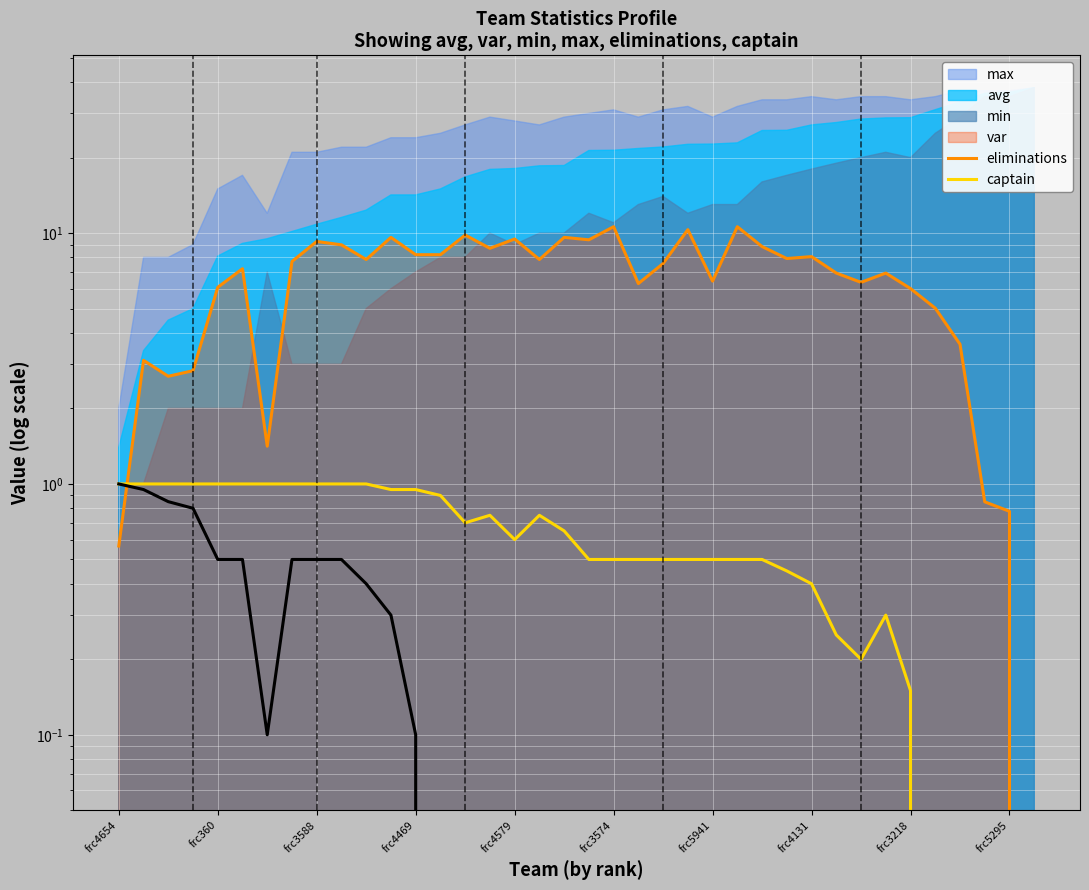

What is the difference between the maximum and second lowest values in the eliminations series?

1.0